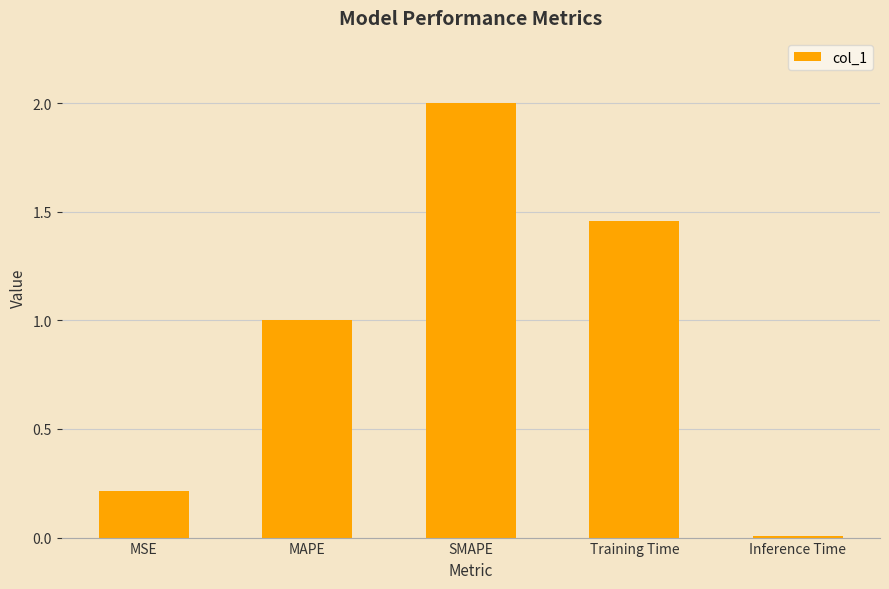

True or false: the data shows 0.5 at MAPE.

False